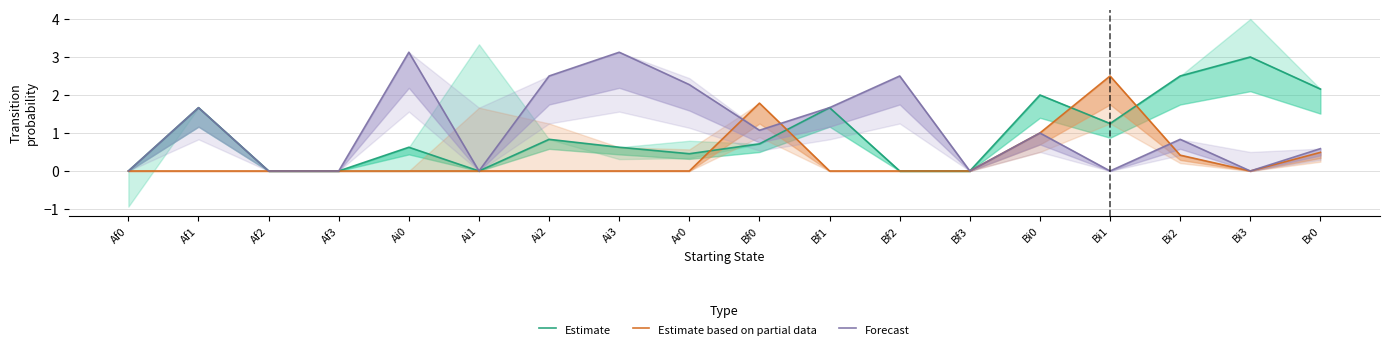

Reading left to right, what are all the values shown in this chart?

Estimate: 0.0	1.7	0.0	0.0	0.6	0.0	0.8	0.6	0.5	0.7	1.7	0.0	0.0	2.0	1.2	2.5	3.0	2.2
Estimate based on partial data: 0.0	0.0	0.0	0.0	0.0	0.0	0.0	0.0	0.0	1.8	0.0	0.0	0.0	1.0	2.5	0.4	0.0	0.5
Forecast: 0.0	1.7	0.0	0.0	3.1	0.0	2.5	3.1	2.3	1.1	1.7	2.5	0.0	1.0	0.0	0.8	0.0	0.6